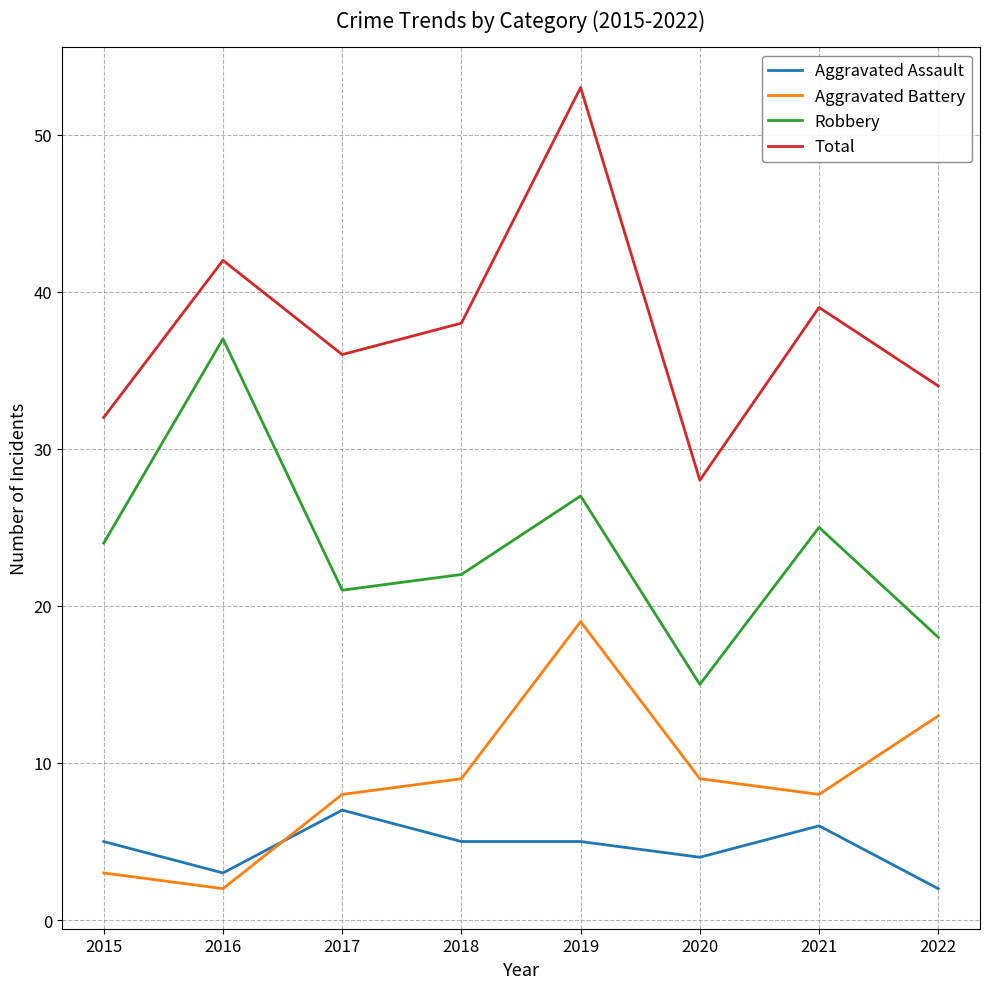

True or false: Total has more than 0 points higher than both neighbors.

True